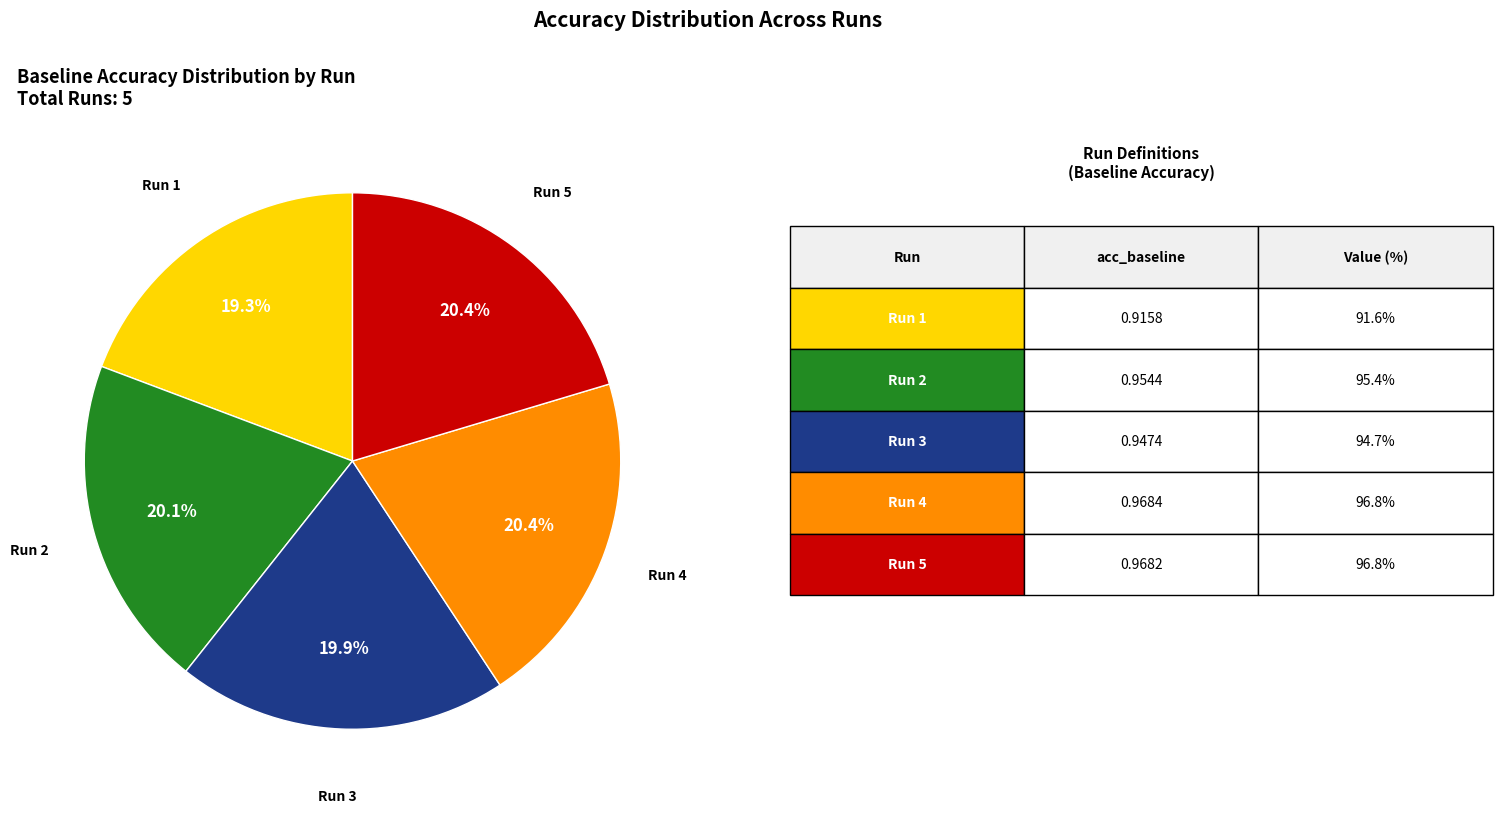

Is there any slice that represents more than half of the pie?

No